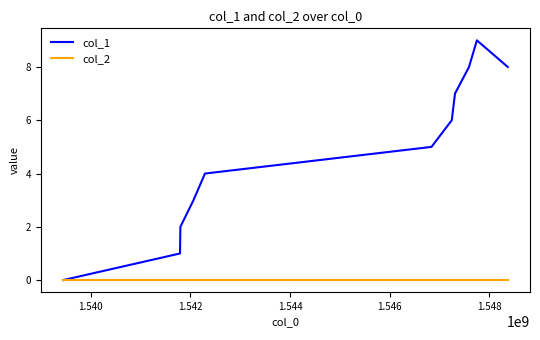

Rank the series by their average value, from highest to lowest.

col_1, col_2